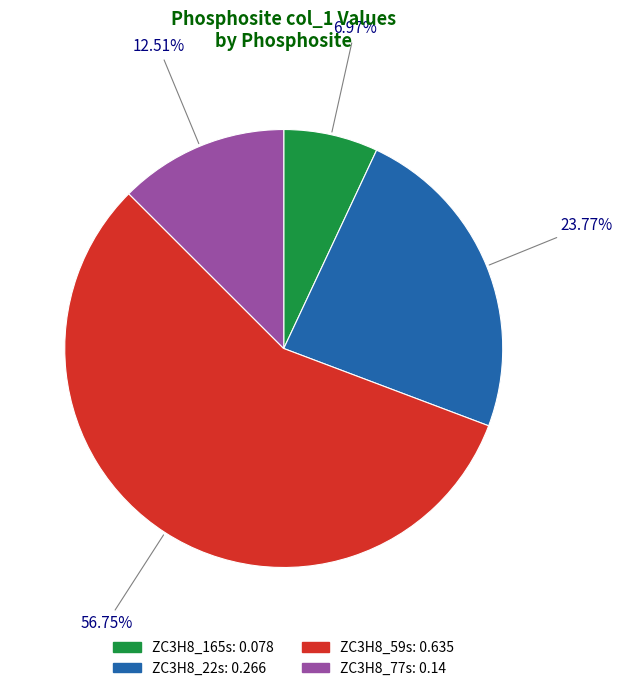

Between ZC3H8_59s and ZC3H8_77s, which is larger?

ZC3H8_59s